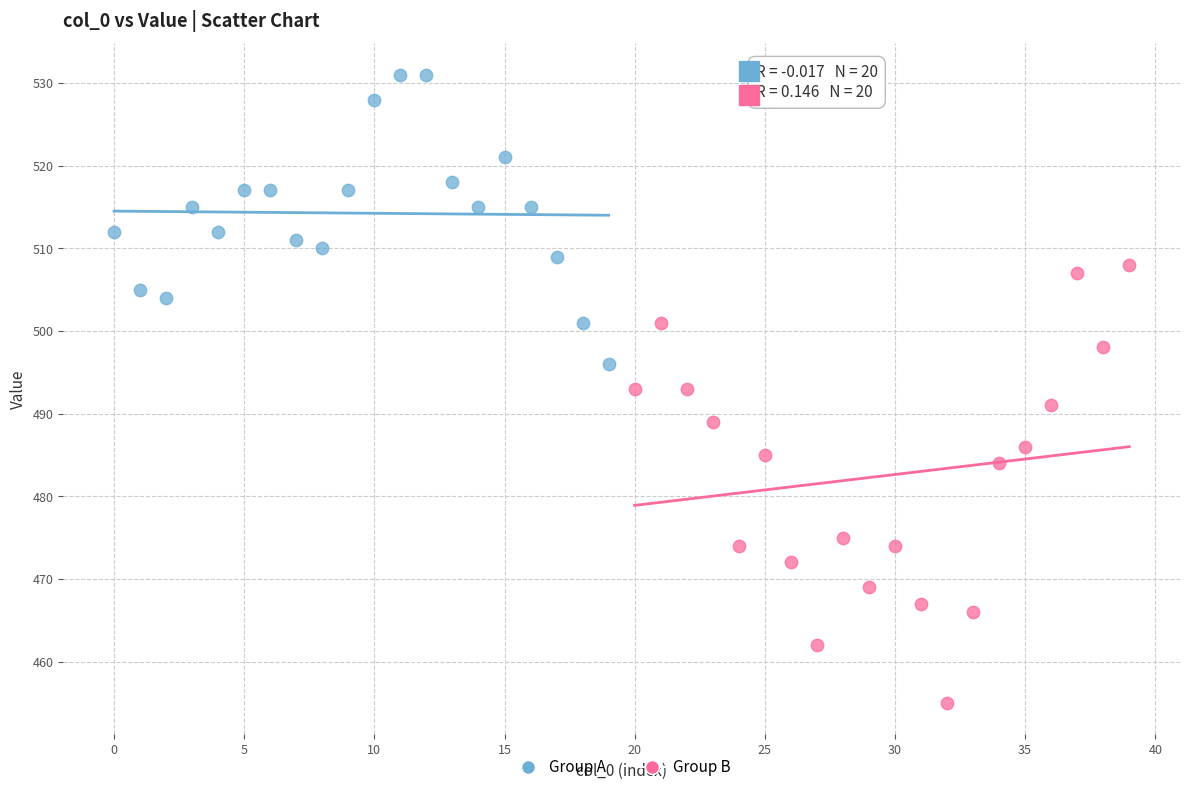

Which series reaches the maximum Y coordinate?

Group A